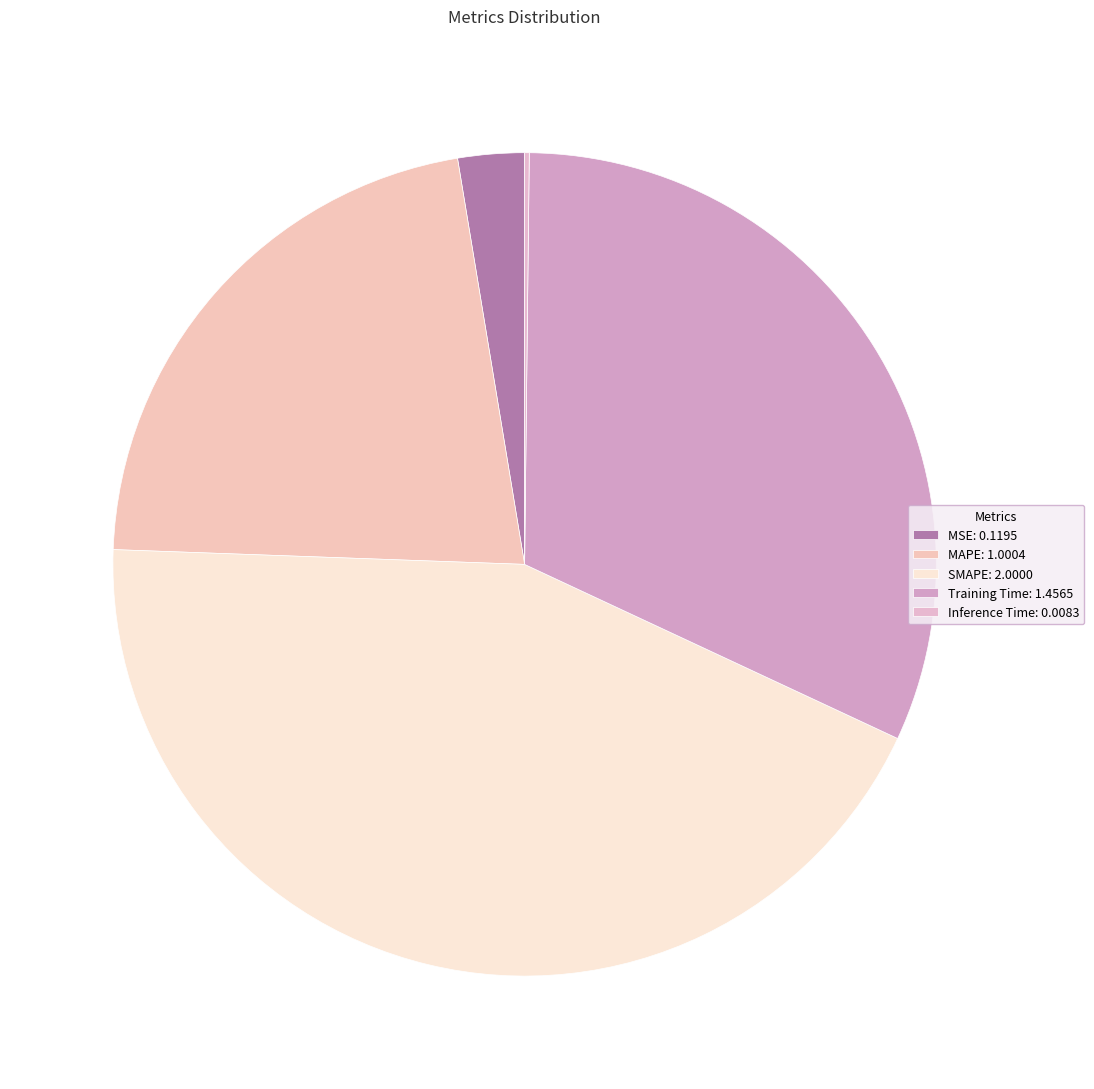

Which category has the biggest portion of the pie?

SMAPE